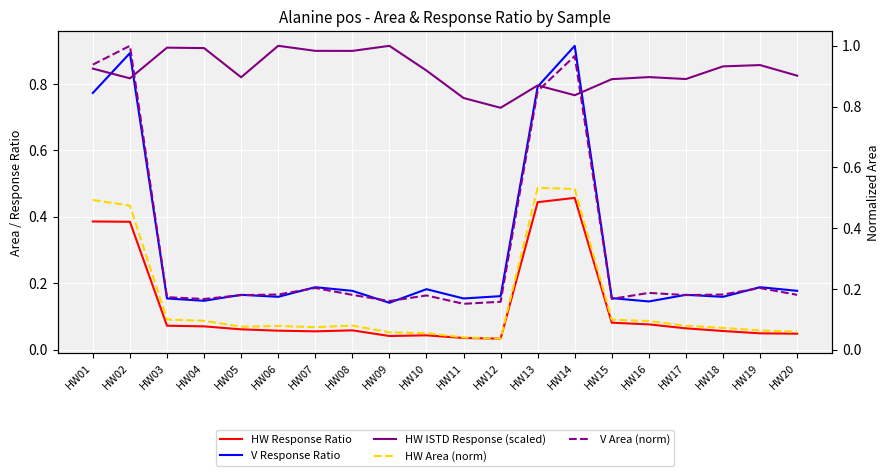

How many V Response Ratio values are between 0 and 1?

20